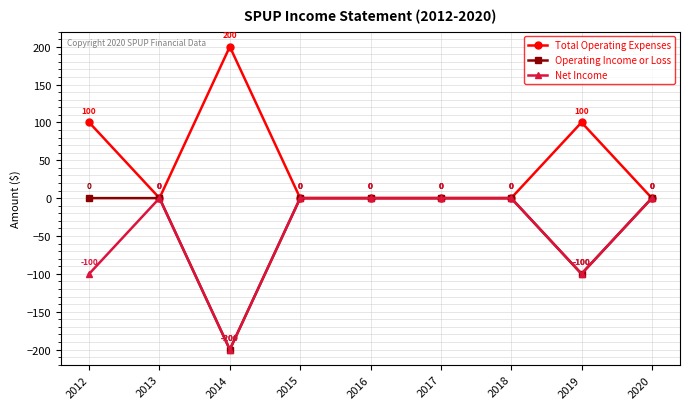

Where is the first local maximum for Net Income?

2013